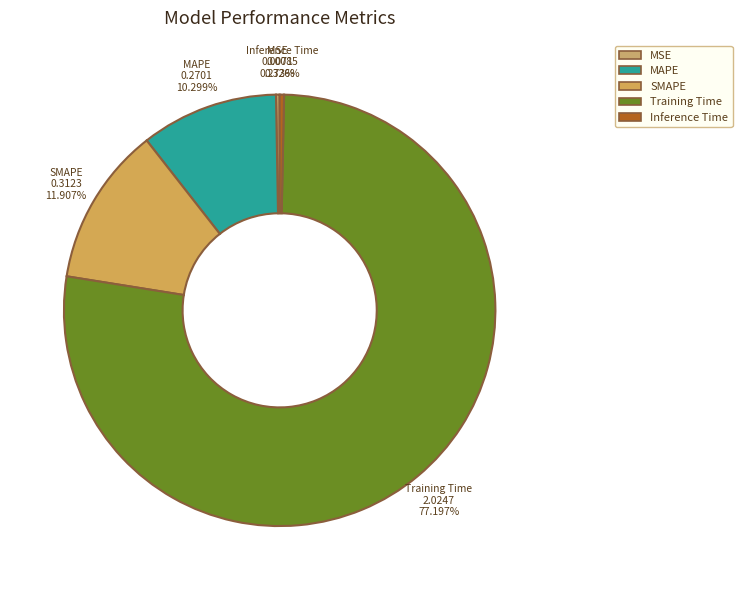

What is the total percentage of MAPE and Inference Time?

10.6%